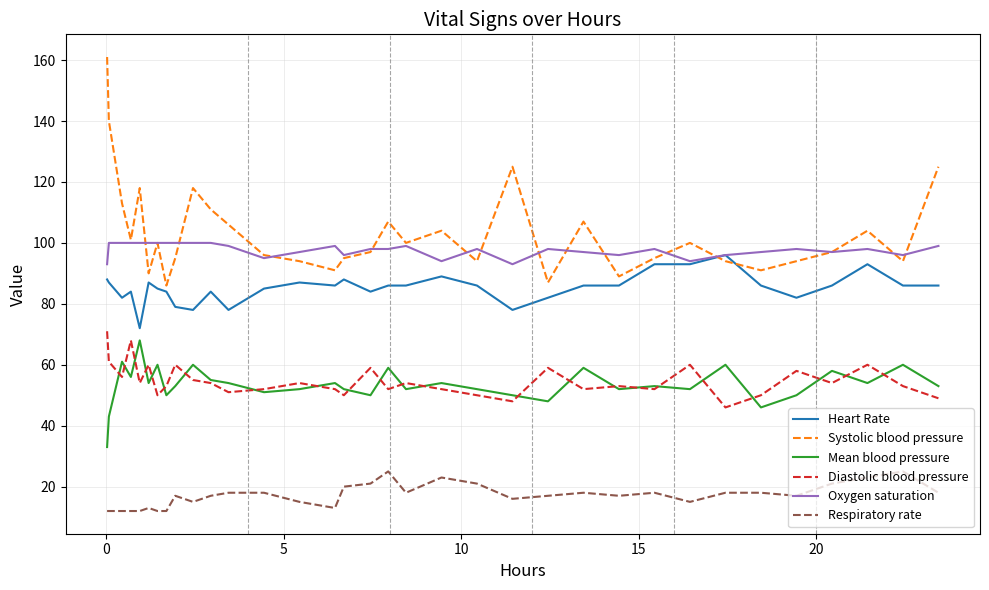

True or false: Respiratory rate and Diastolic blood pressure cross at least once.

False